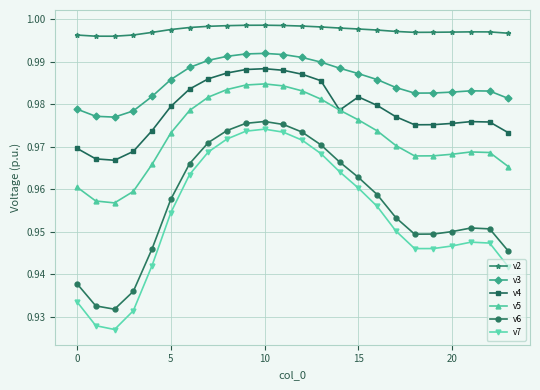

How many lines are shown in the chart?

6